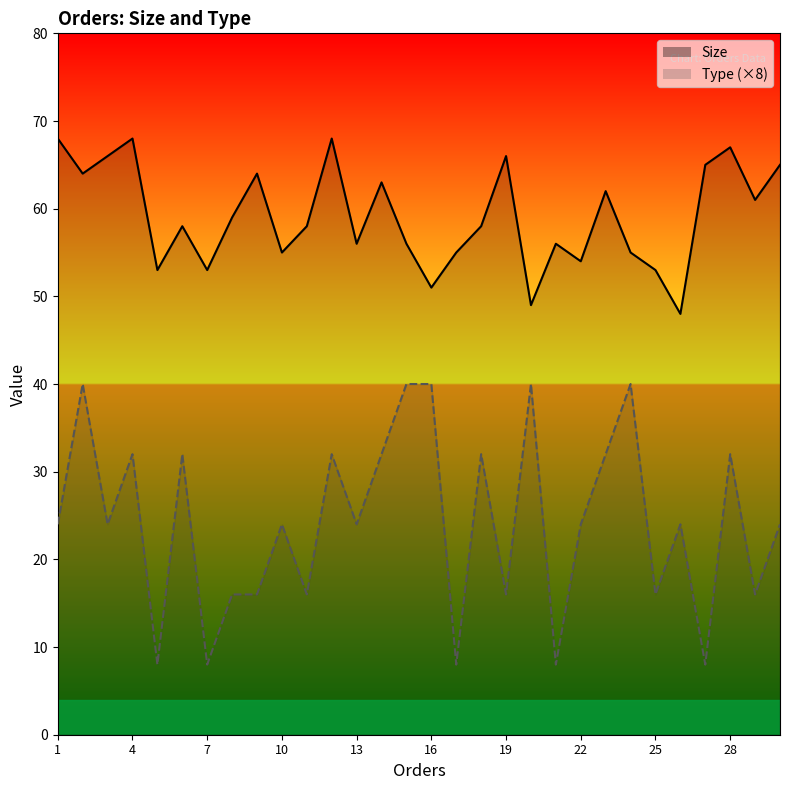

In Type, how many points are higher than both neighbors (excluding endpoints)?

10